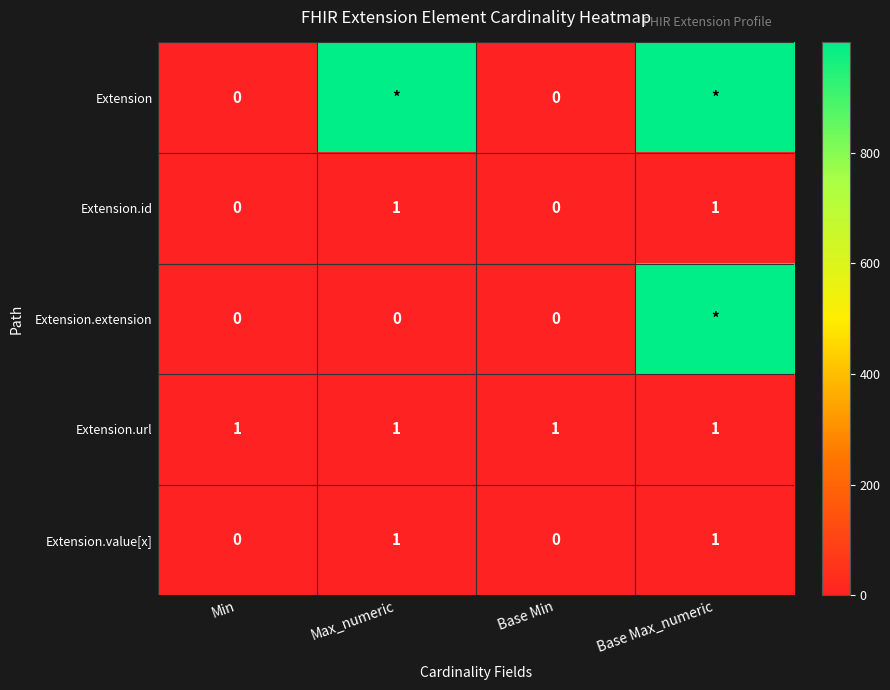

What is the approximate value of Extension.value[x] at Max_numeric?

1